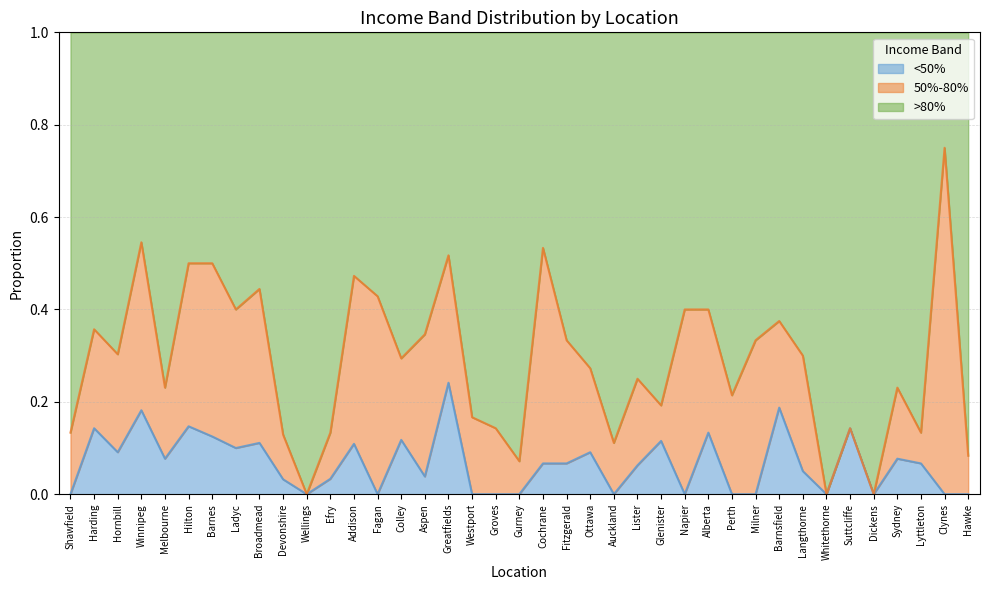

True or false: <50% has a value of 0.1 at Aspen.

False